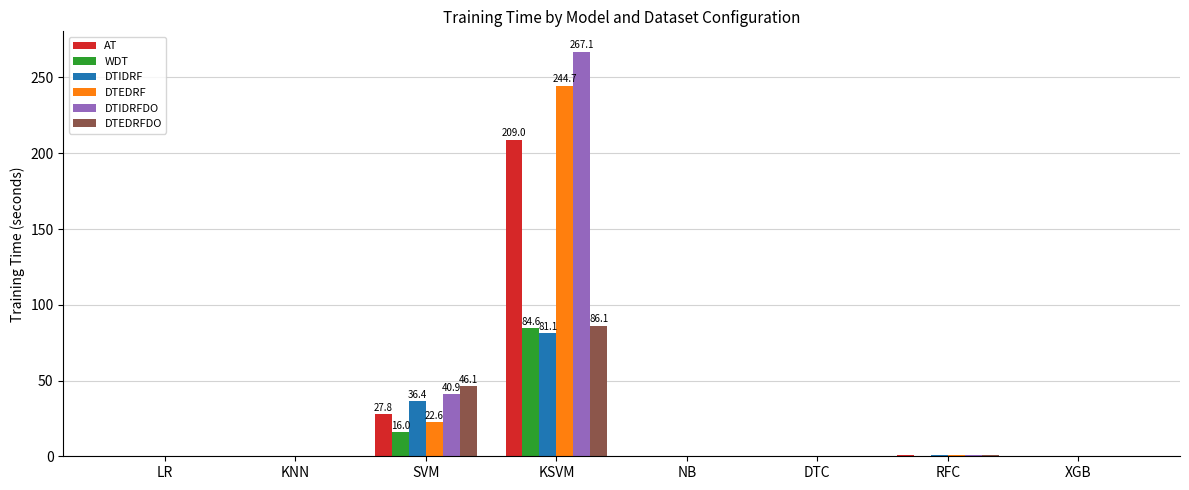

Where is AT nearest to the value 104?

SVM